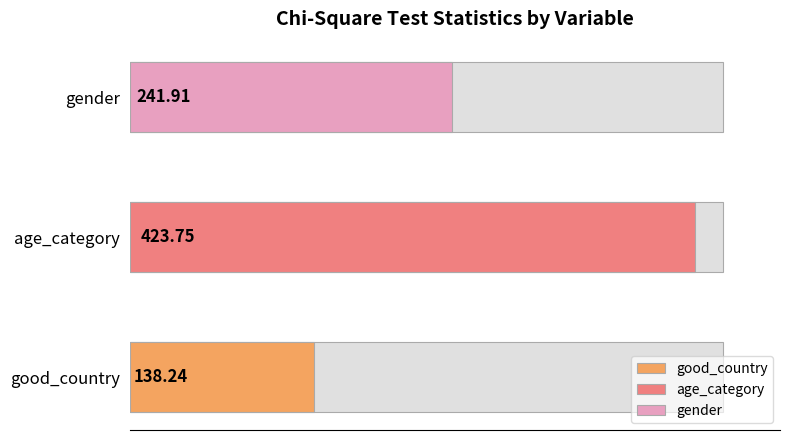

What is the label of the 3rd bar from the left?

gender